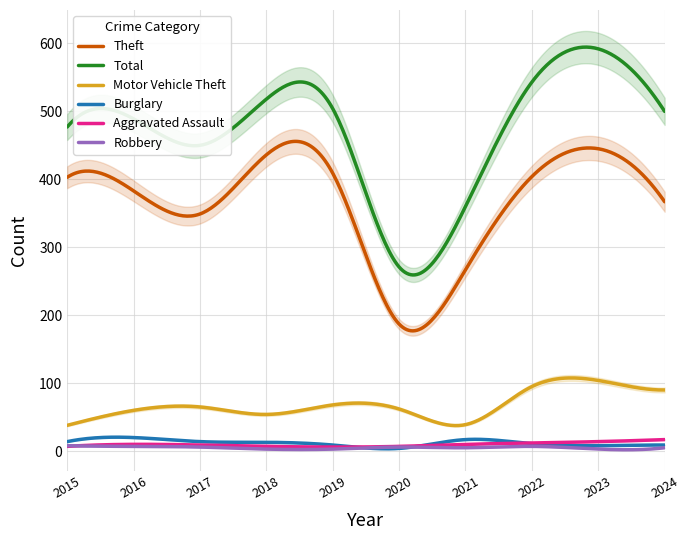

Where is the first local minimum for Aggravated Assault?

2019